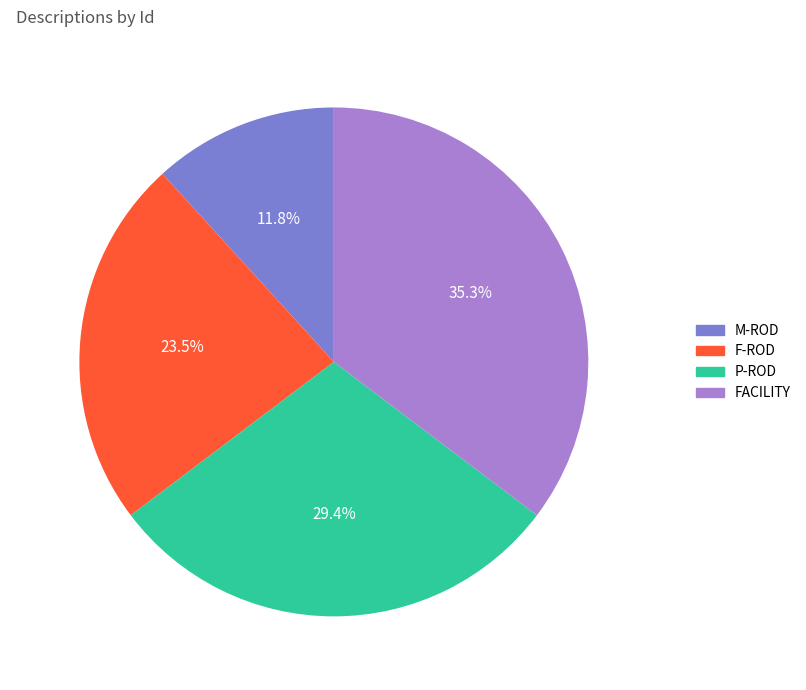

Is FACILITY the majority of the pie?

No